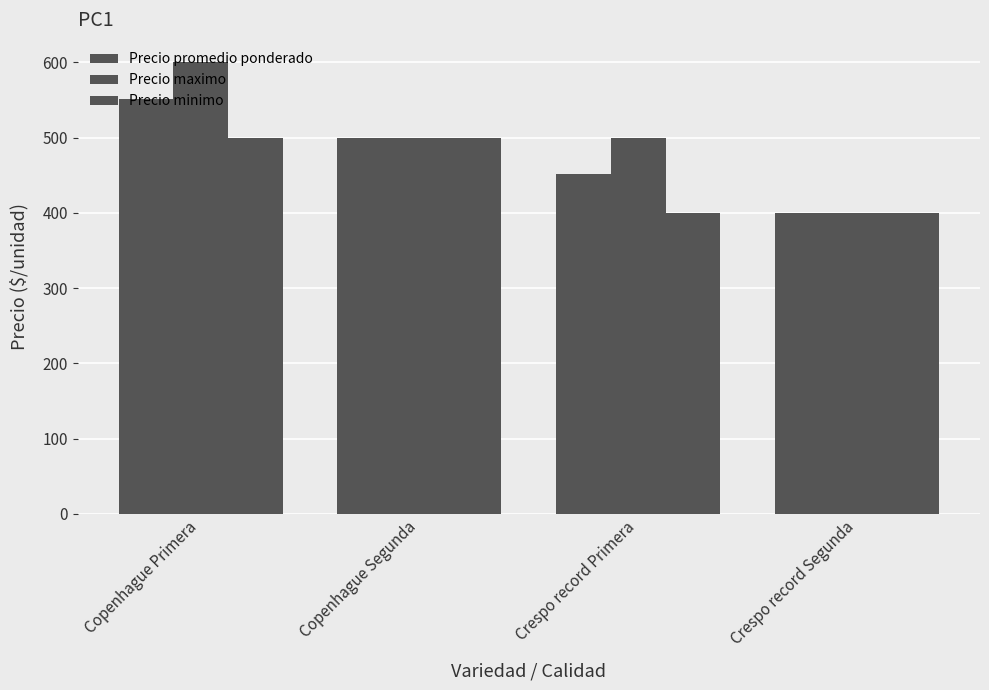

Count the number of categories in the chart.

4